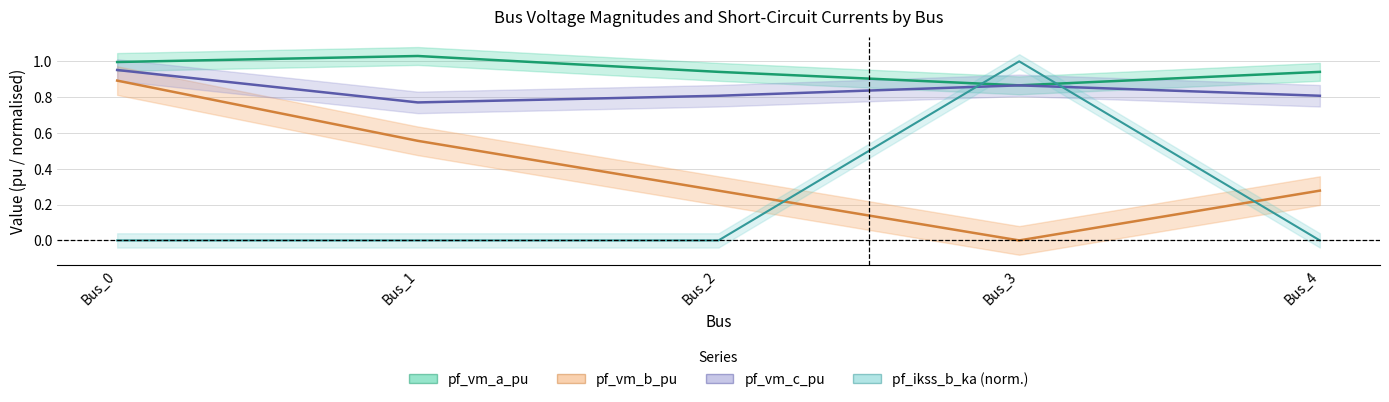

Rank the series by their average value, from highest to lowest.

pf_vm_a_pu, pf_vm_c_pu, pf_vm_b_pu, pf_ikss_b_ka